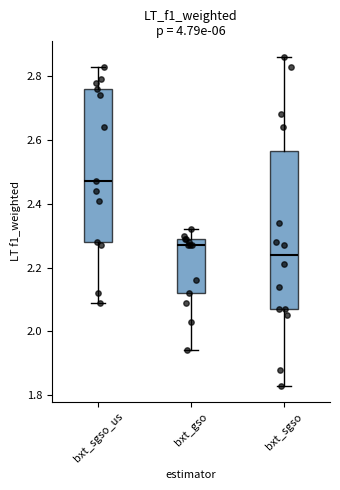

Reading left to right, transcribe this box plot: for each box, give where its median line is, the range the box spans, and where its two whiskers end, as read against the y-axis. The values are not printed on the chart, so give them approximately, as read against the axis.

bxt_sgso_us: median 2.48, box 2.28 to 2.76, whiskers 2.10 to 2.84
bxt_gso: median 2.28, box 2.12 to 2.30, whiskers 1.94 to 2.32
bxt_sgso: median 2.24, box 2.08 to 2.56, whiskers 1.84 to 2.86